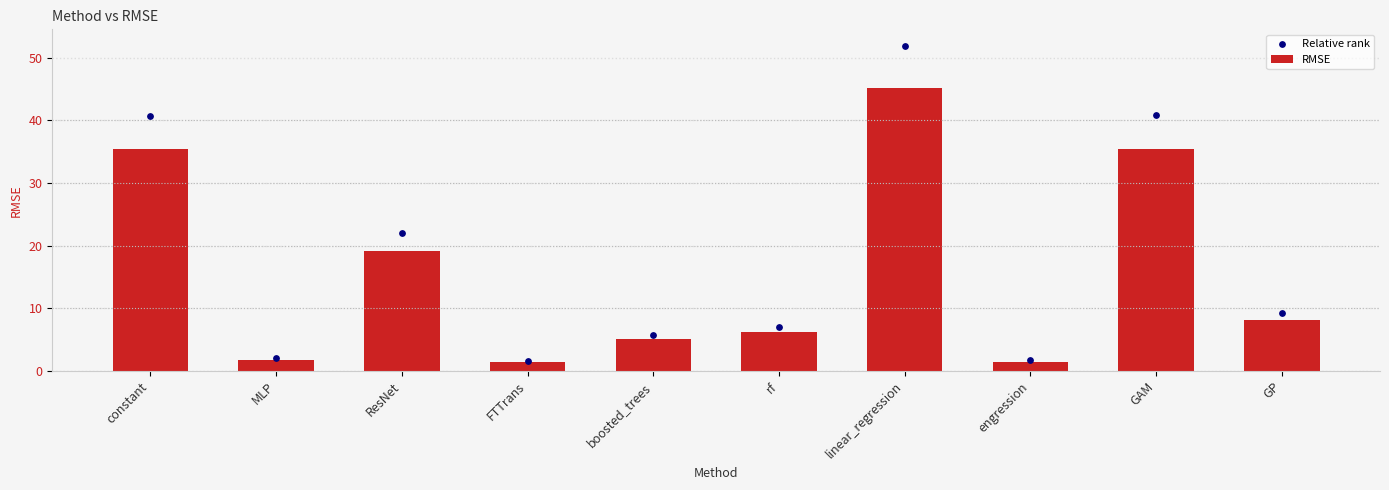

Which series contains the lowest Y value?

RMSE